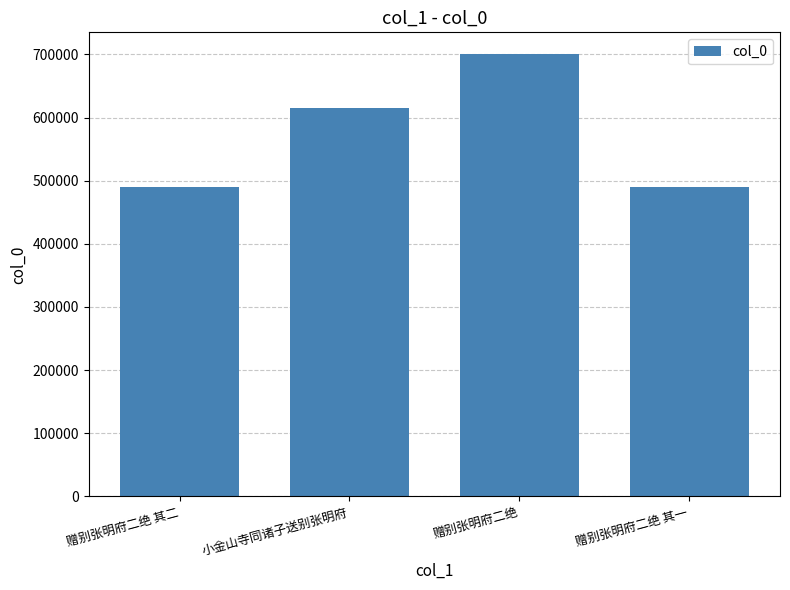

At which category does the chart reach its peak across all series?

赠别张明府二绝